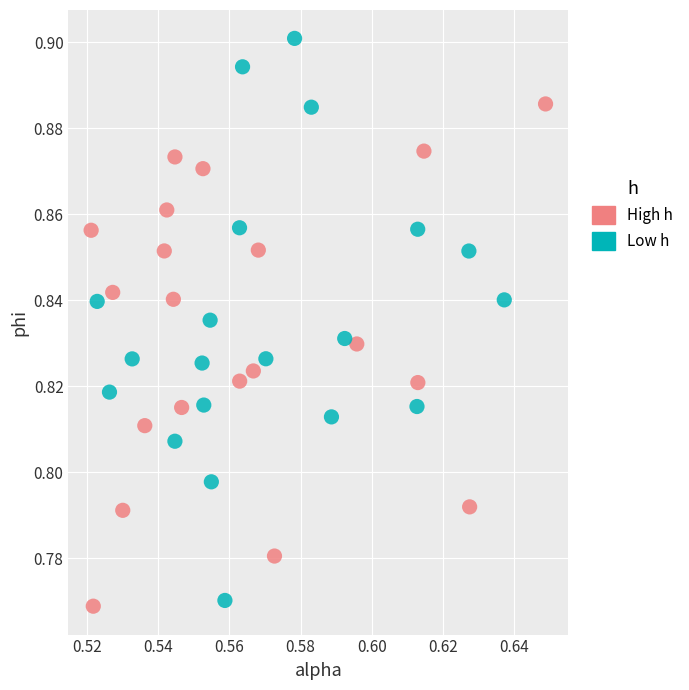

Which series contains the highest Y value?

Low h